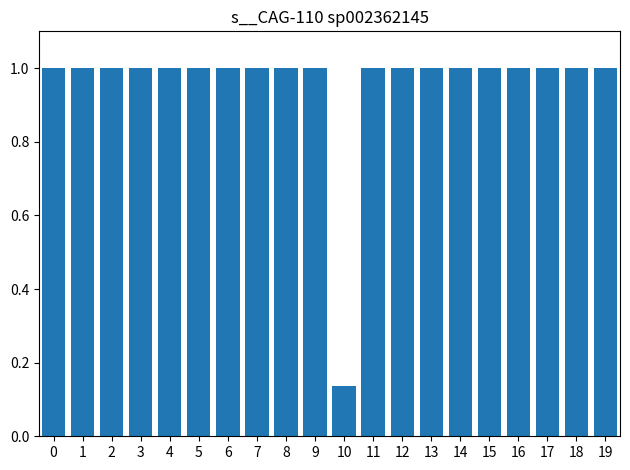

What is the sum of all values?

19.1